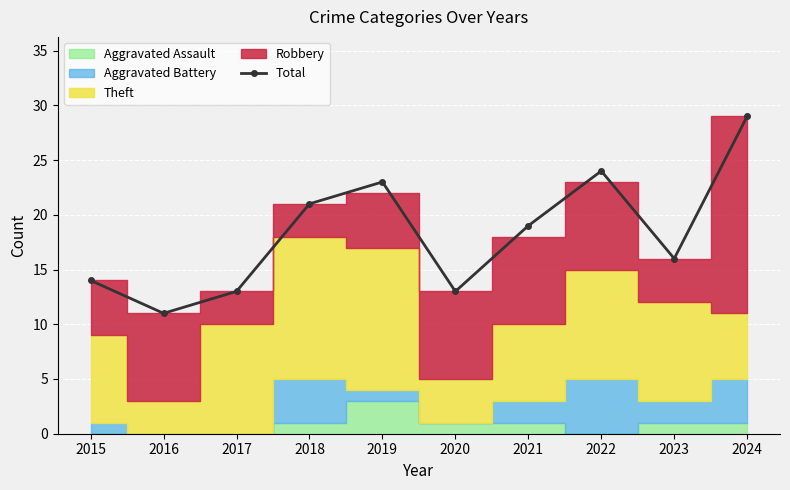

At which category does the chart reach its minimum across all series?

2016